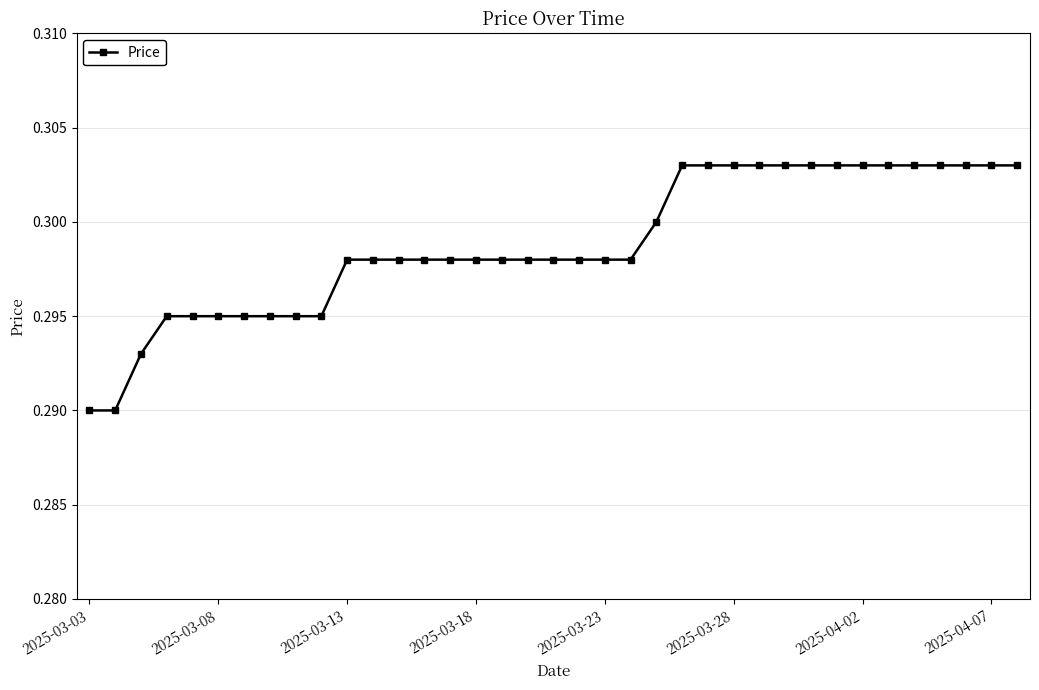

Count the values in the range 0 to 1.

37